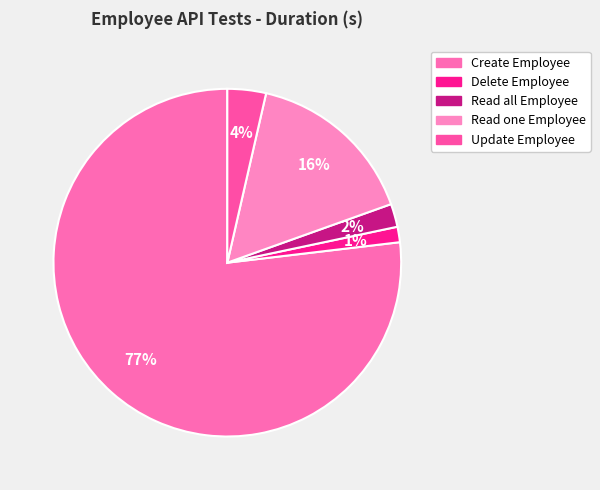

Rank the categories by value from highest to lowest.

Create Employee, Read one Employee, Update Employee, Read all Employee, Delete Employee